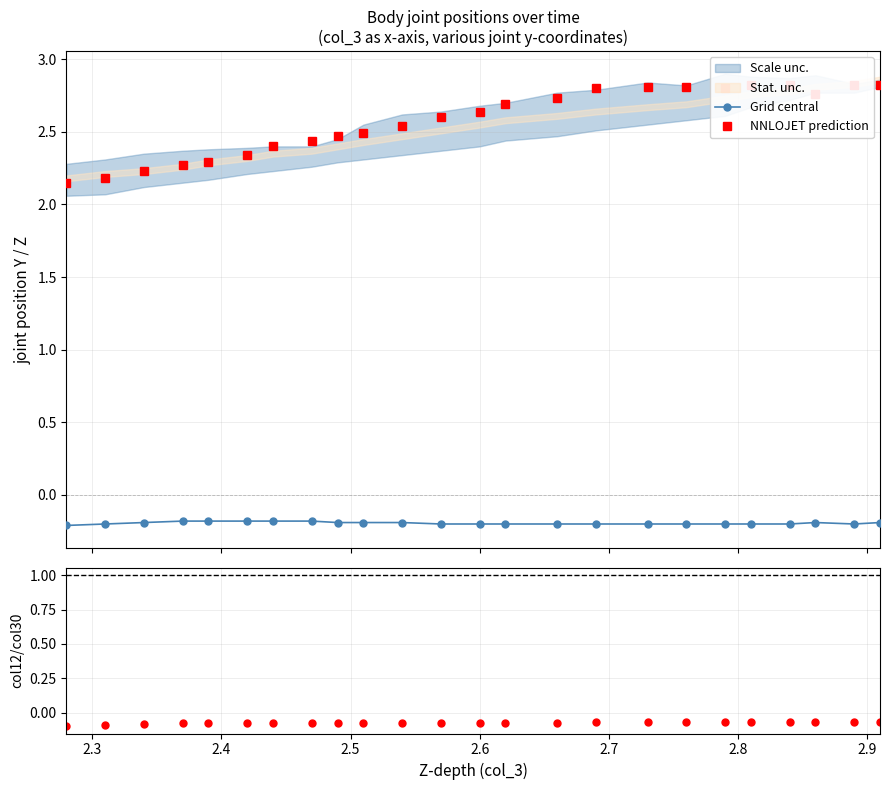

Is the value of Grid central at 2.7 greater than the value of NNLOJET prediction at 2.9?

No